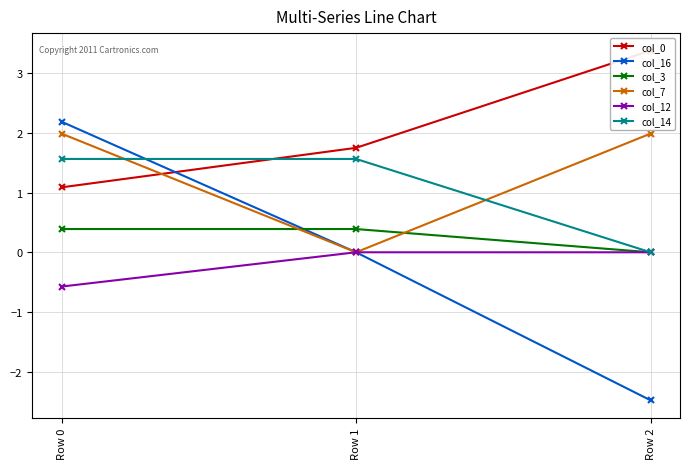

At which label is col_12 closest to 0?

Row 1